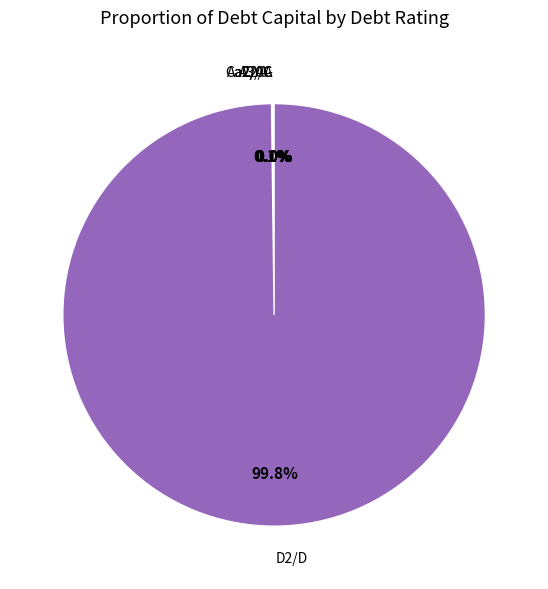

What percentage is NOT represented by D2/D?

0.2%